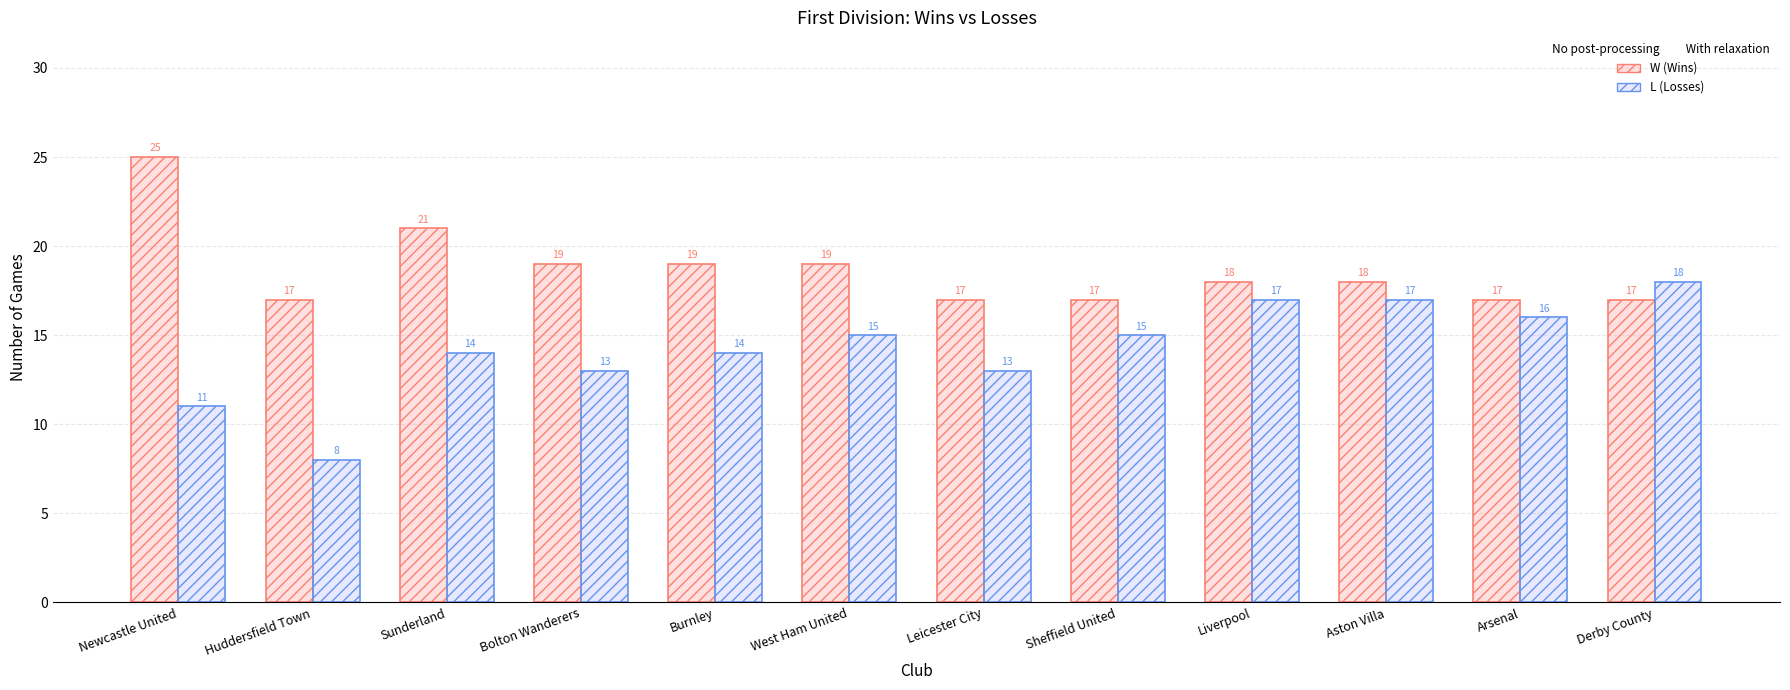

At which category does the chart reach its minimum across all series?

Huddersfield Town